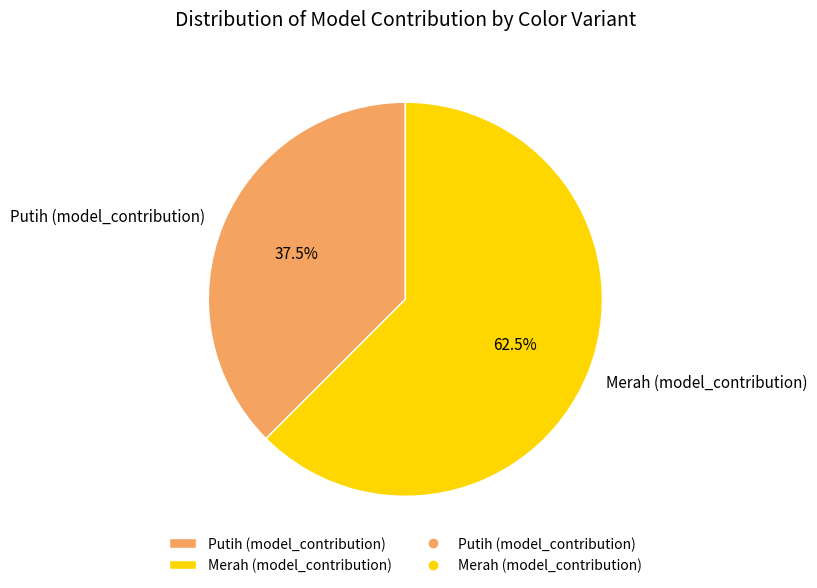

Which category has the smallest portion of the pie?

Putih (model_contribution)